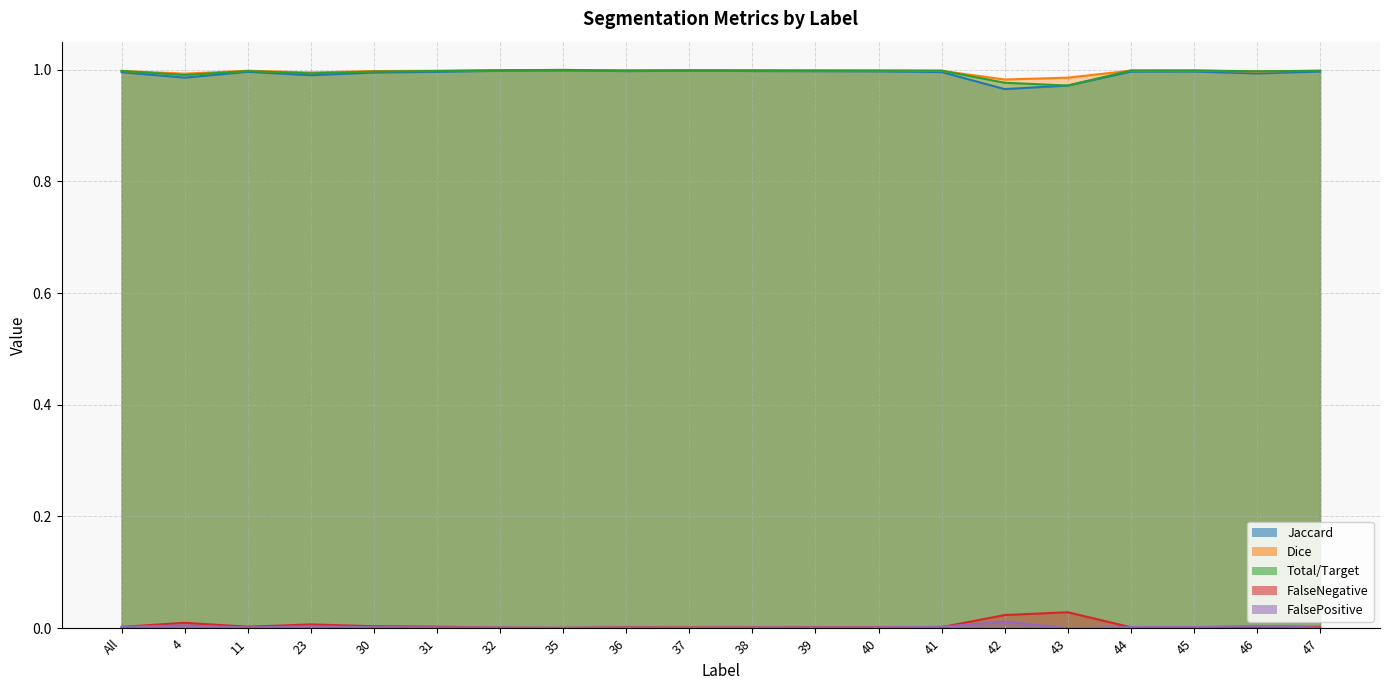

What is the average value of the Dice series?

1.0